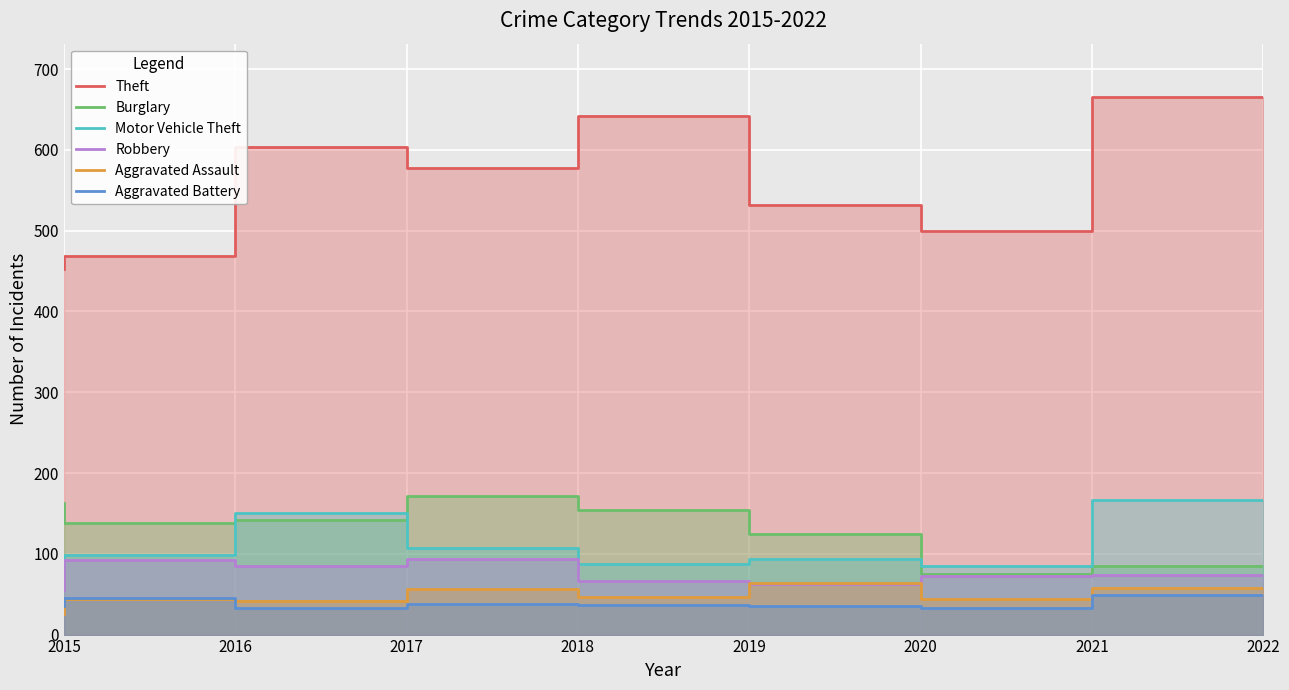

True or false: Motor Vehicle Theft and Aggravated Assault cross at least once.

False